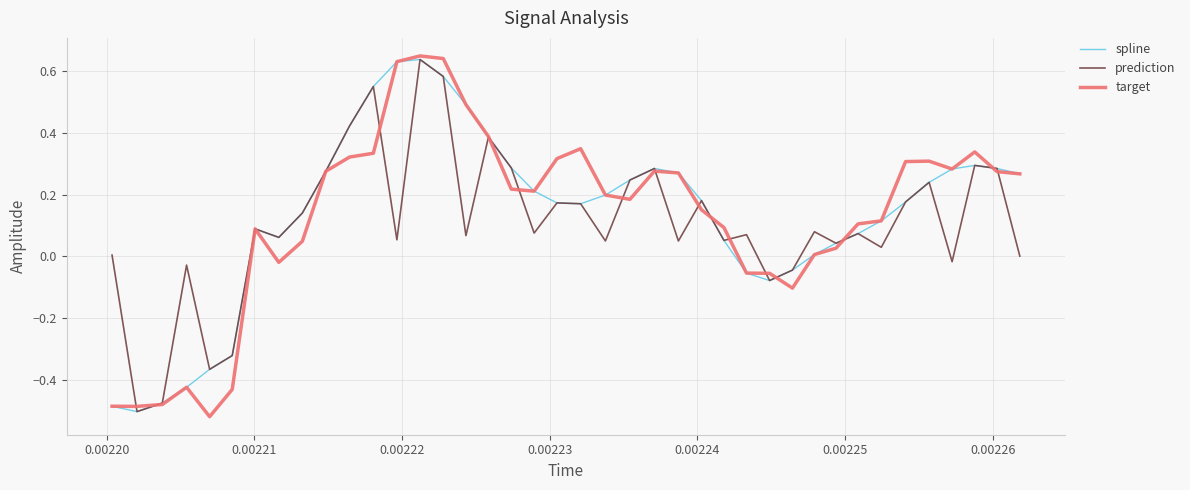

Rank the series by their average value, from highest to lowest.

spline, target, prediction